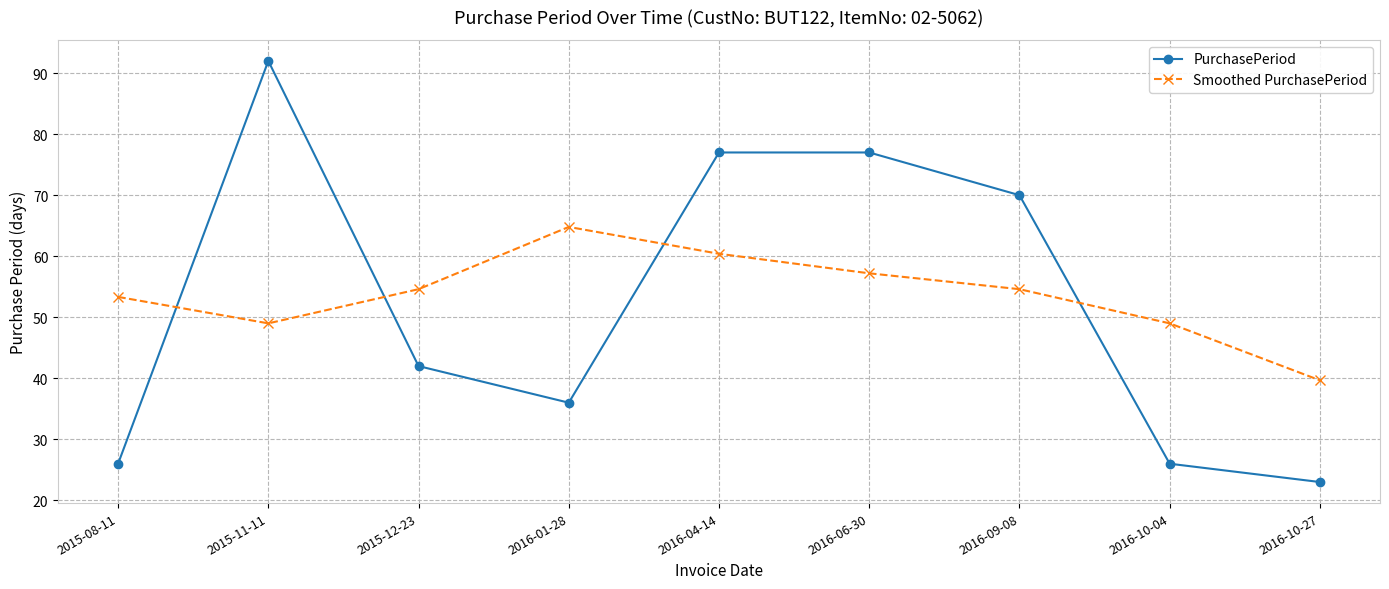

List the series in order of their overall mean, lowest first.

PurchasePeriod, Smoothed PurchasePeriod